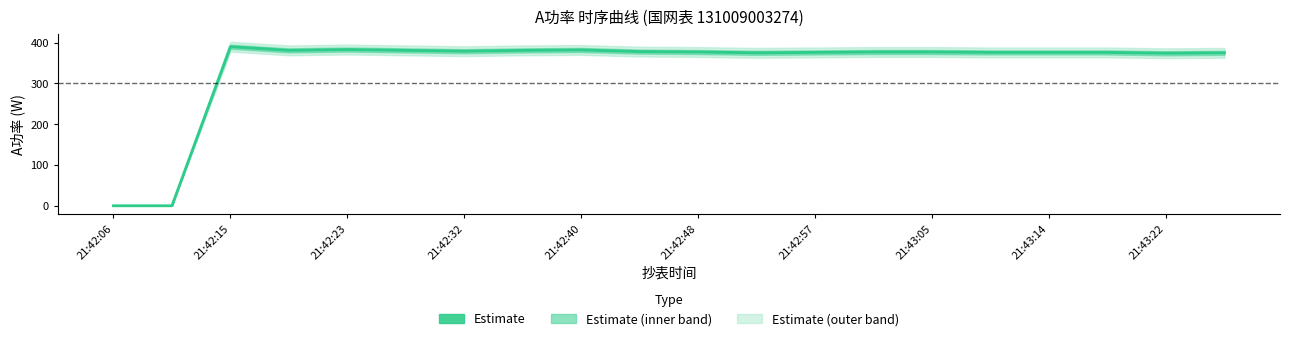

Does the chart display data point markers on the line(s)?

No